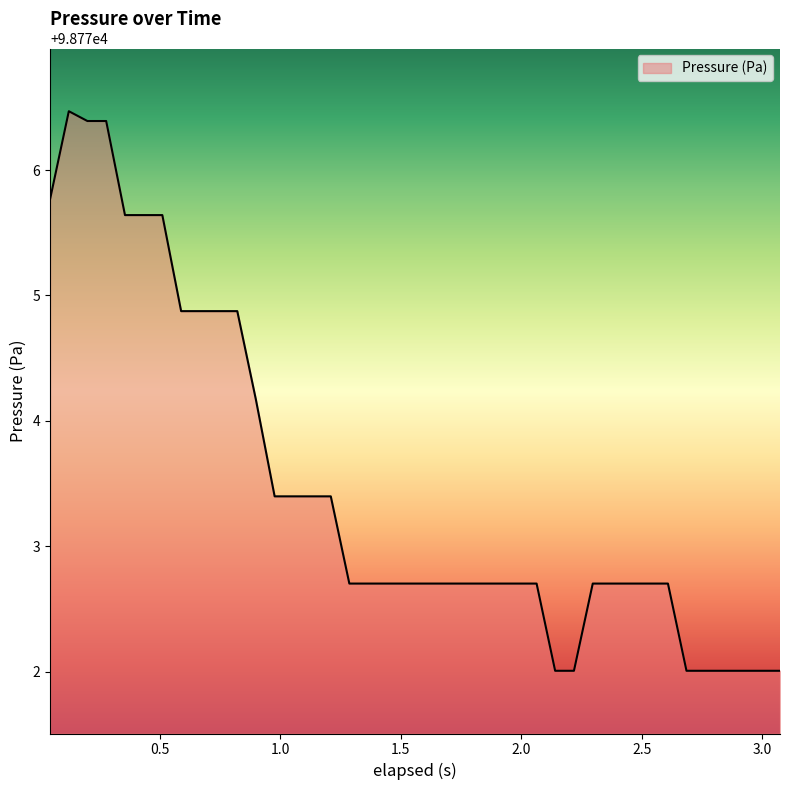

What is the minimum value shown in the chart?

98772.0